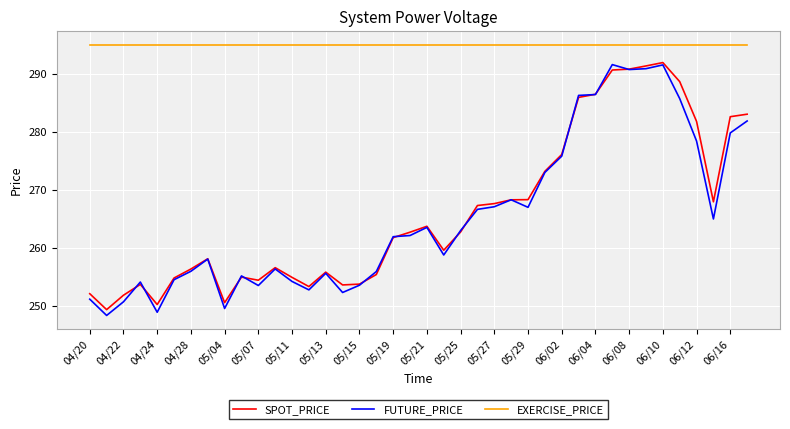

Which series has the largest total across all categories?

EXERCISE_PRICE